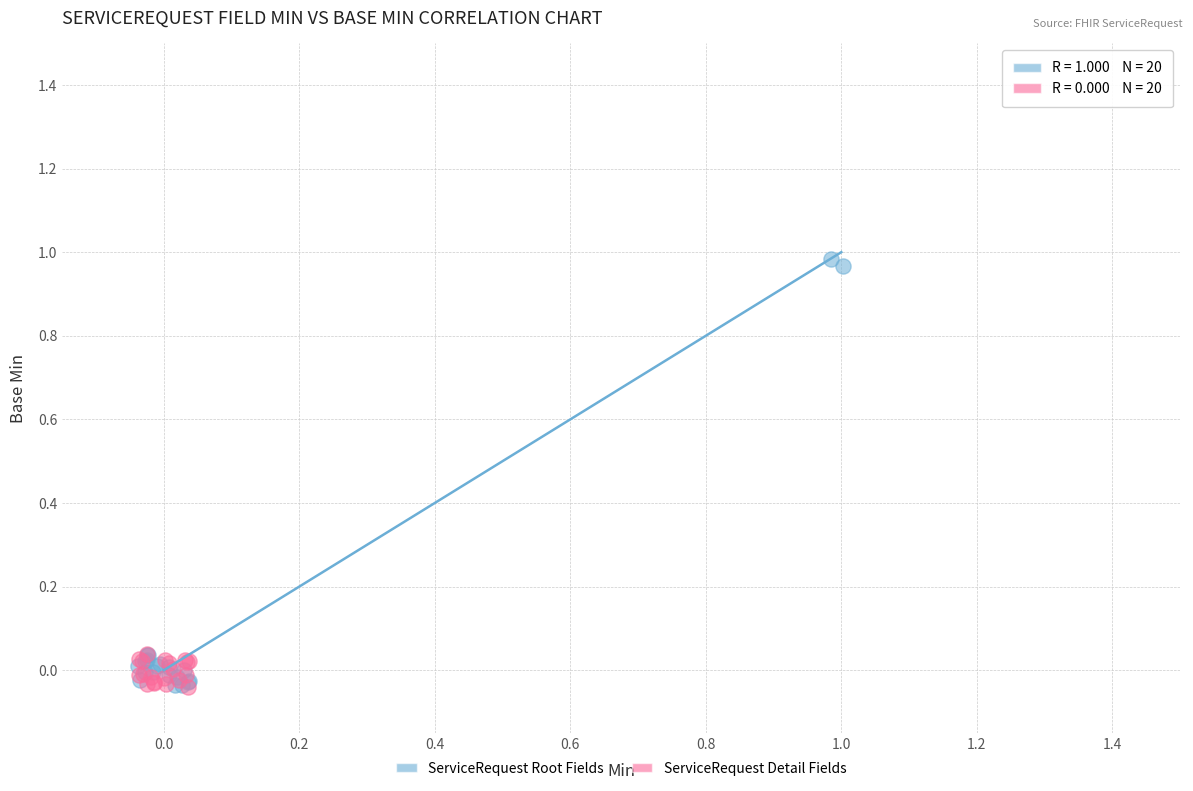

Which series contains the highest Y value?

ServiceRequest Root Fields